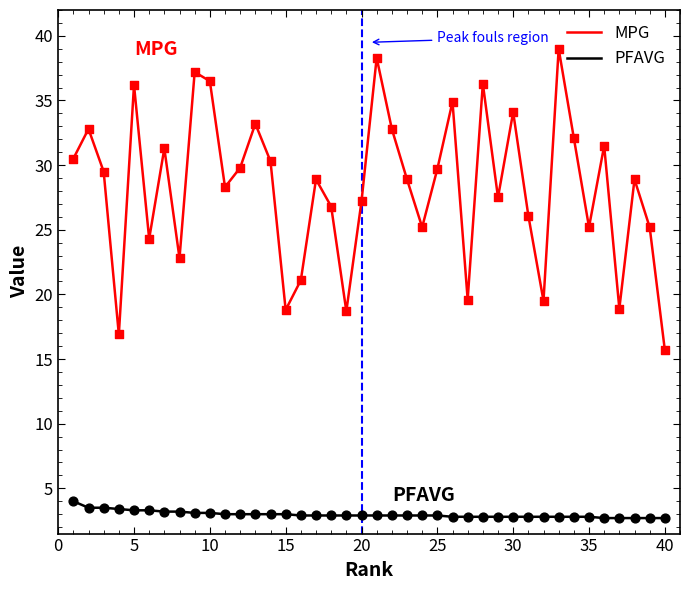

Which series has the largest total across all categories?

MPG